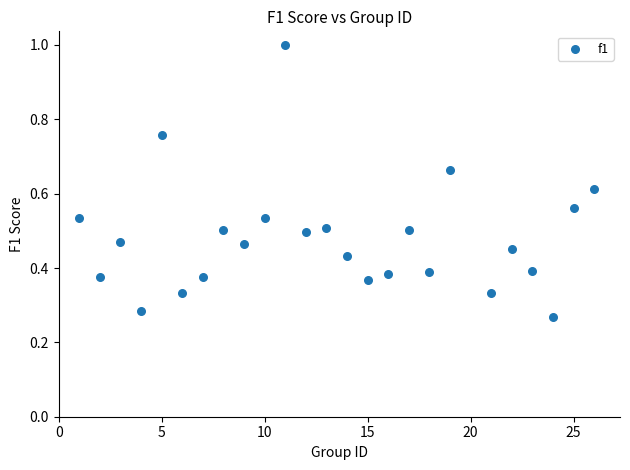

What is the range of X values (max minus min)?

25.0